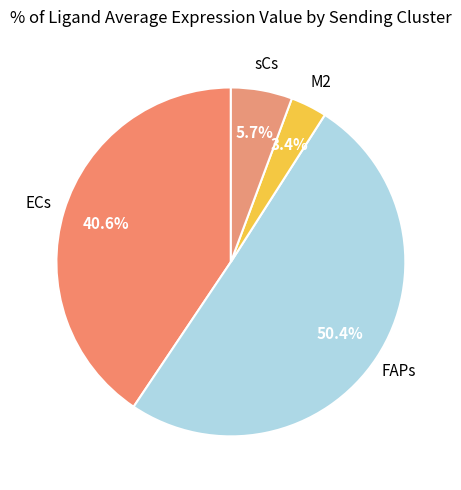

Which category has the smallest portion of the pie?

M2